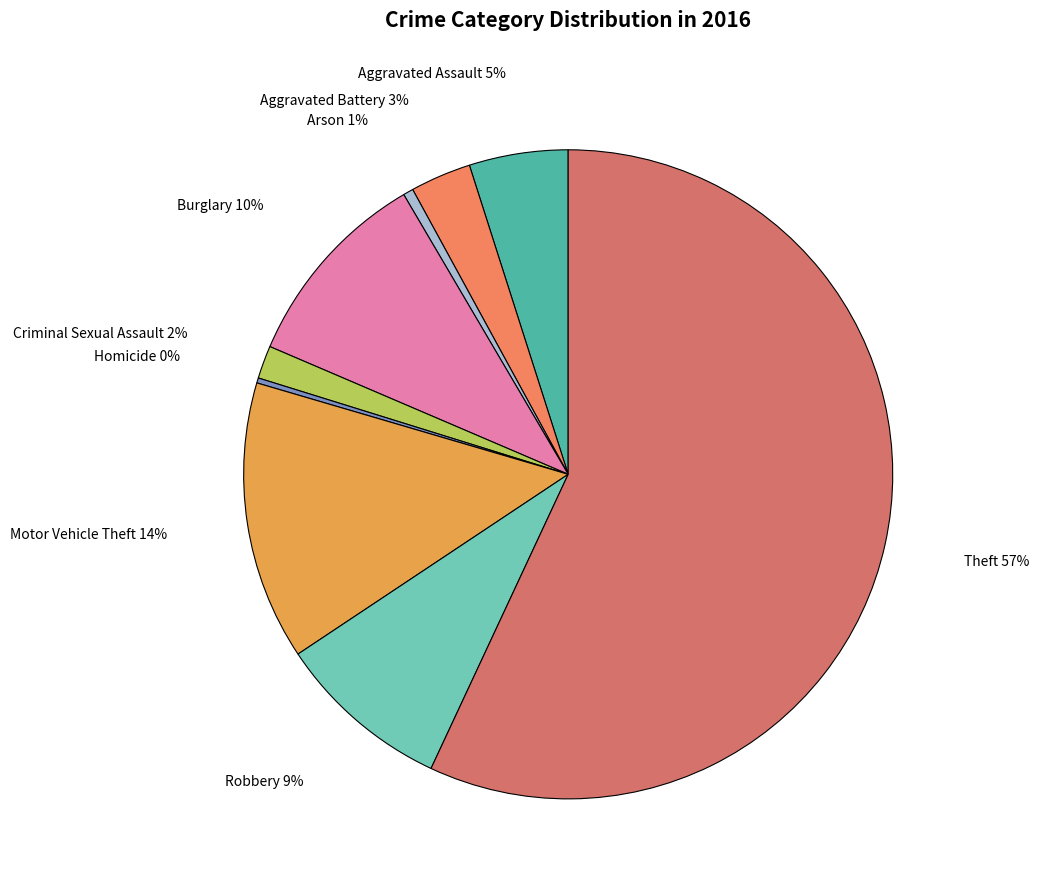

To the nearest percent, what is the average slice percentage?

11%